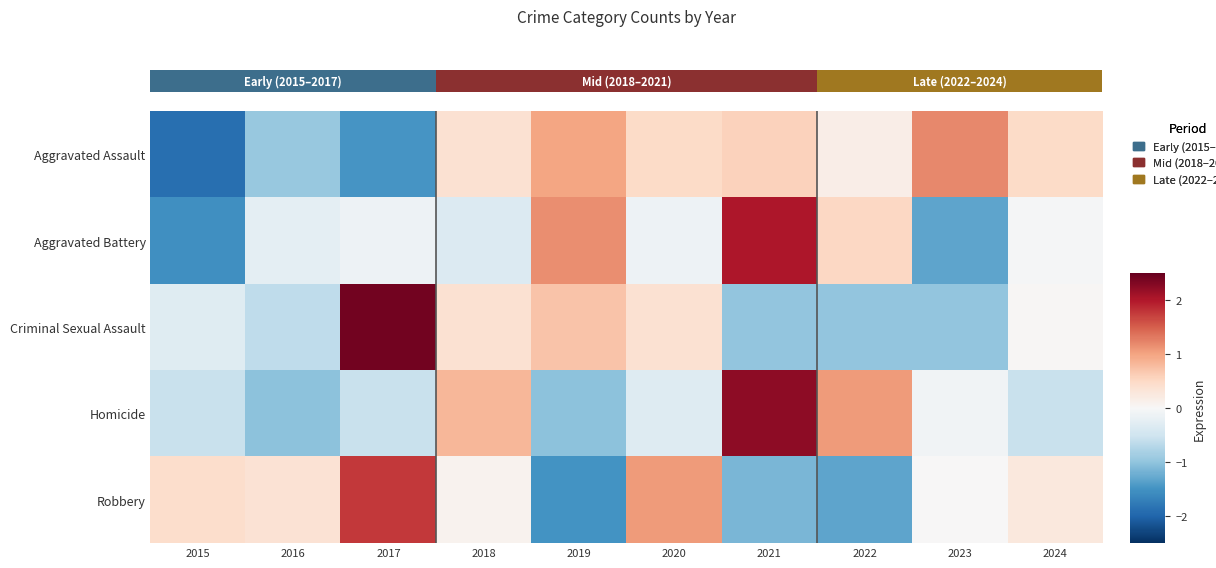

How many values in Aggravated Assault are below zero?

3